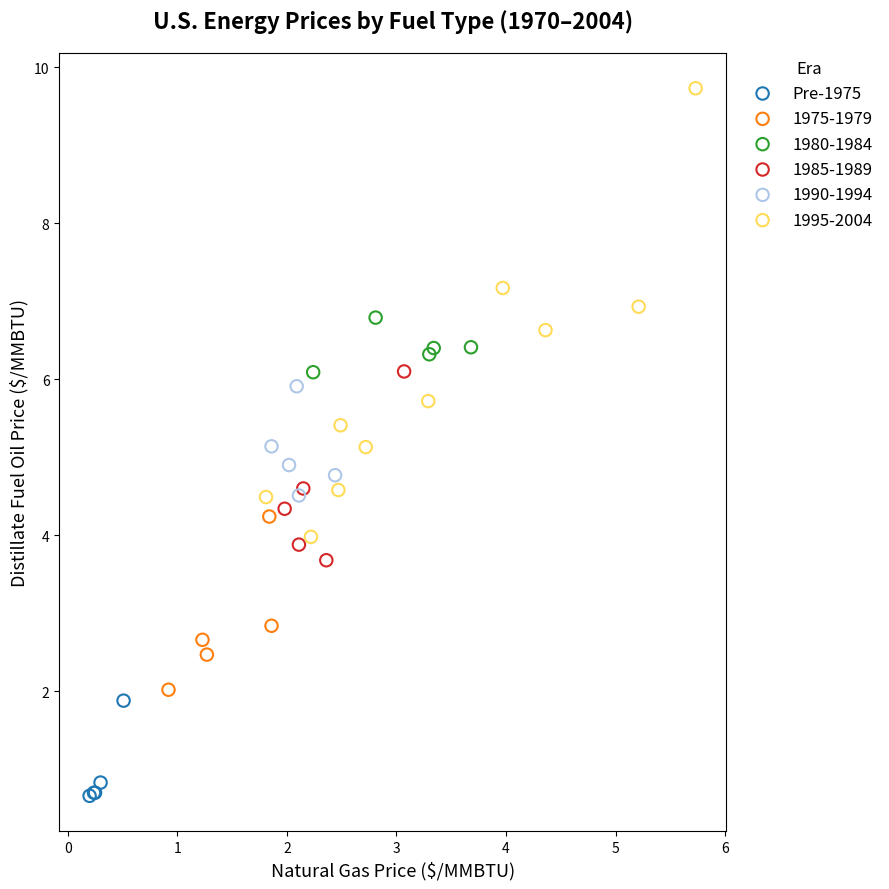

Which series contains the lowest Y value?

Pre-1975